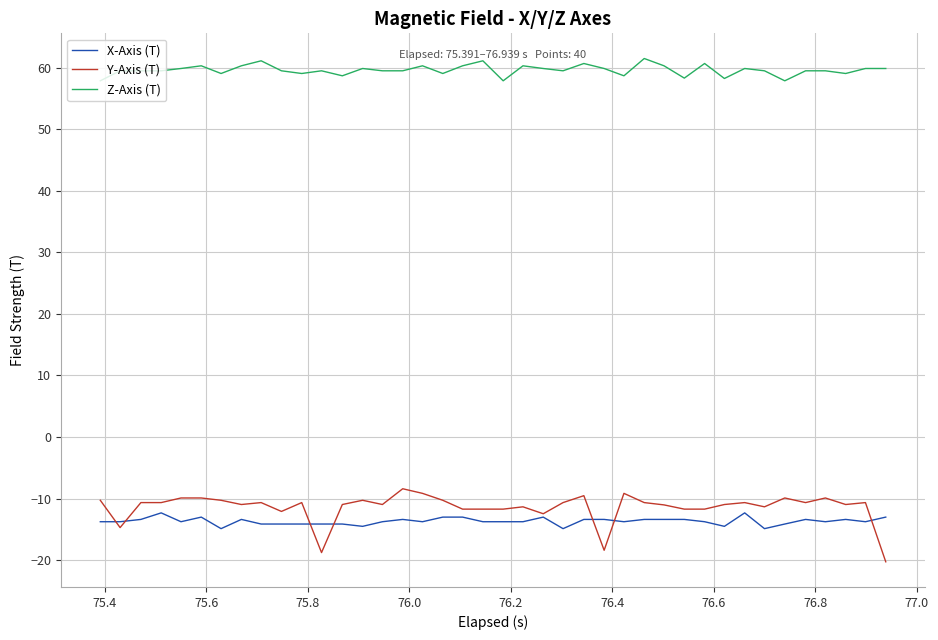

What is the greatest value displayed?

61.5